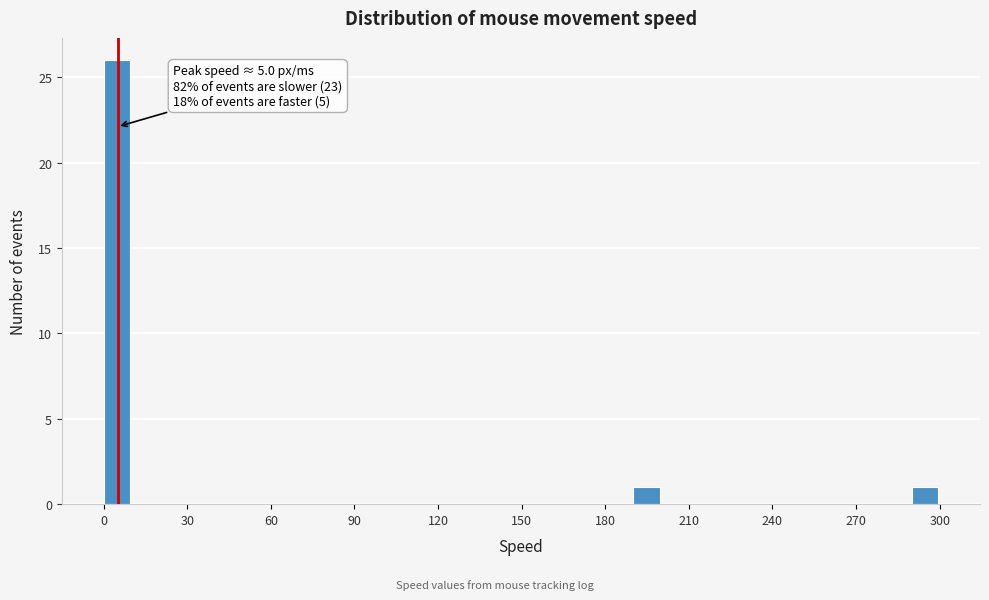

Read against the x-axis, roughly where is the centre of the tallest bar?

5